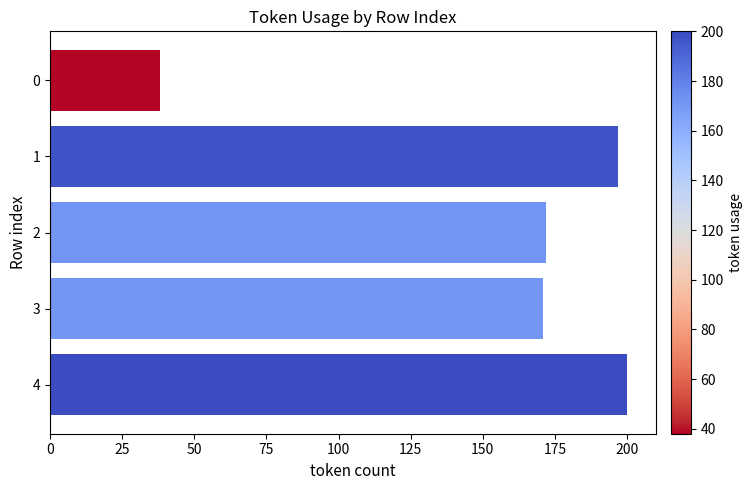

Reading bottom to top, what are all the values shown in this chart?

4=200	3=171	2=172	1=197	0=38